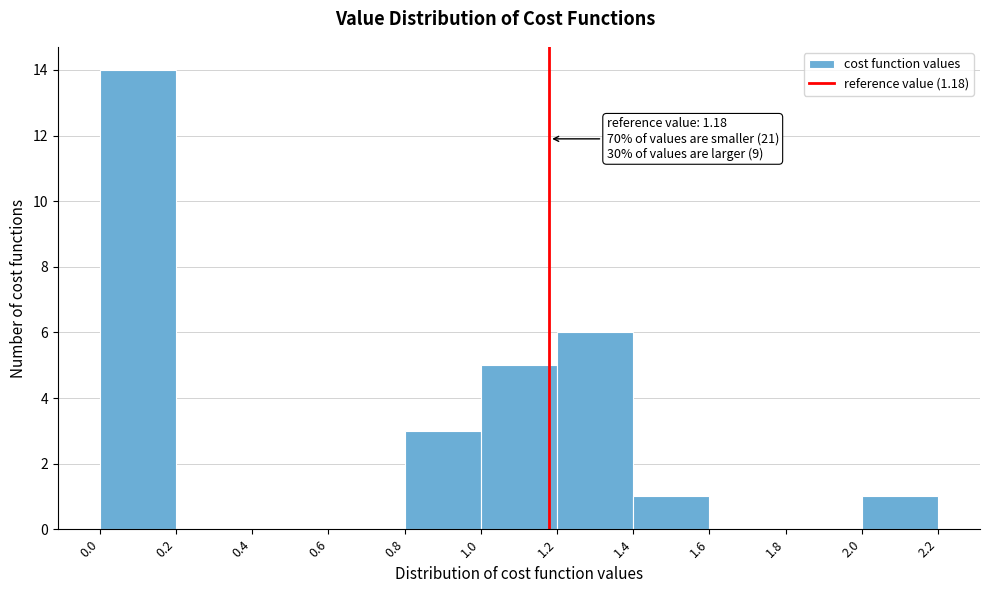

Over which range of the x-axis is the bar tallest?

0.0 to 0.2